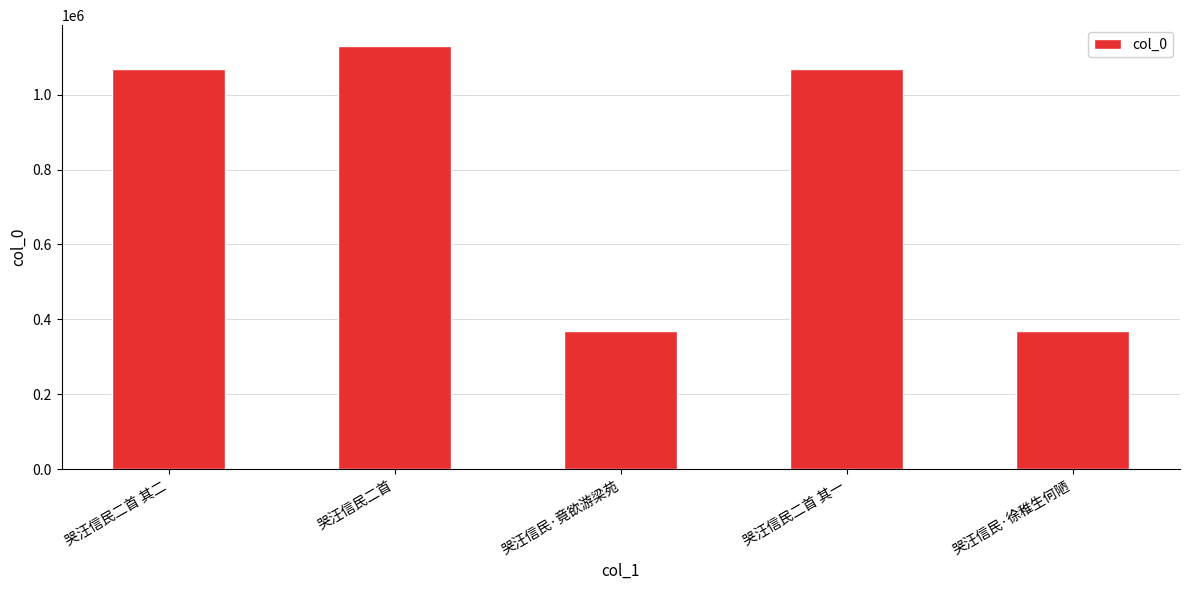

Does the chart contain stacked bars?

No